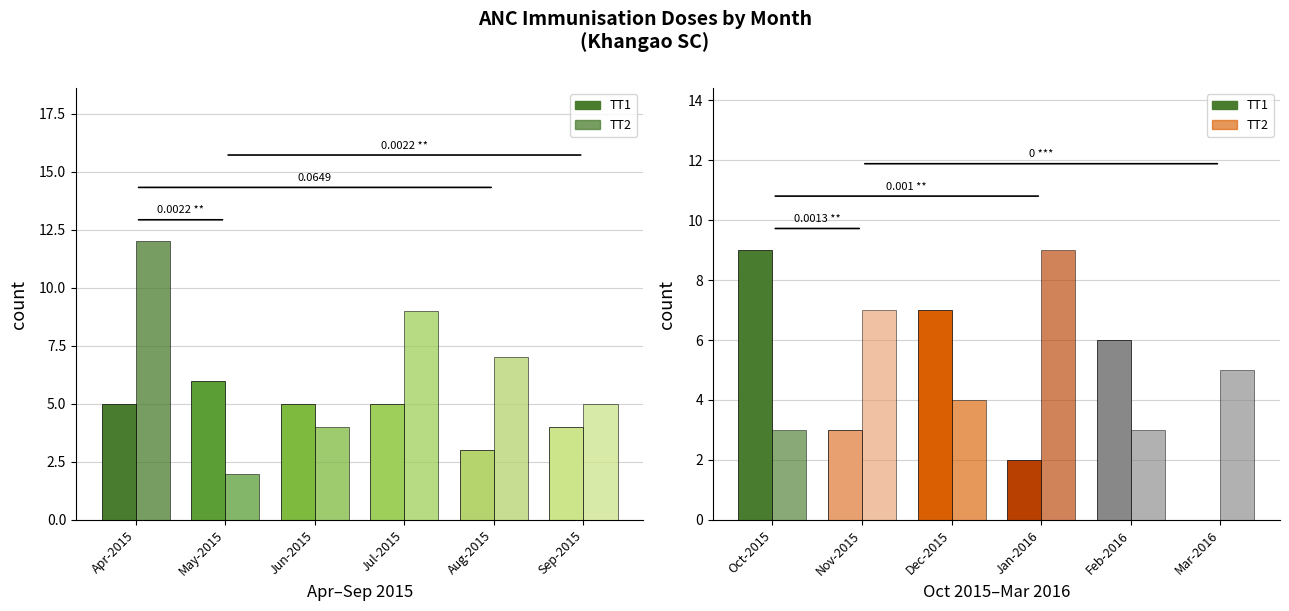

What is the label of the 4th bar from the left?

Jul-2015